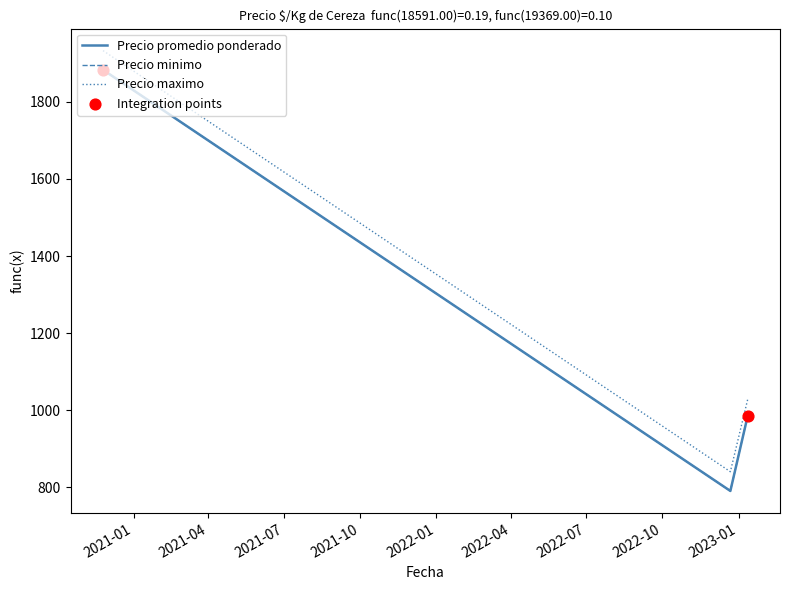

At which category is the sum across all series the highest?

2020-11-25